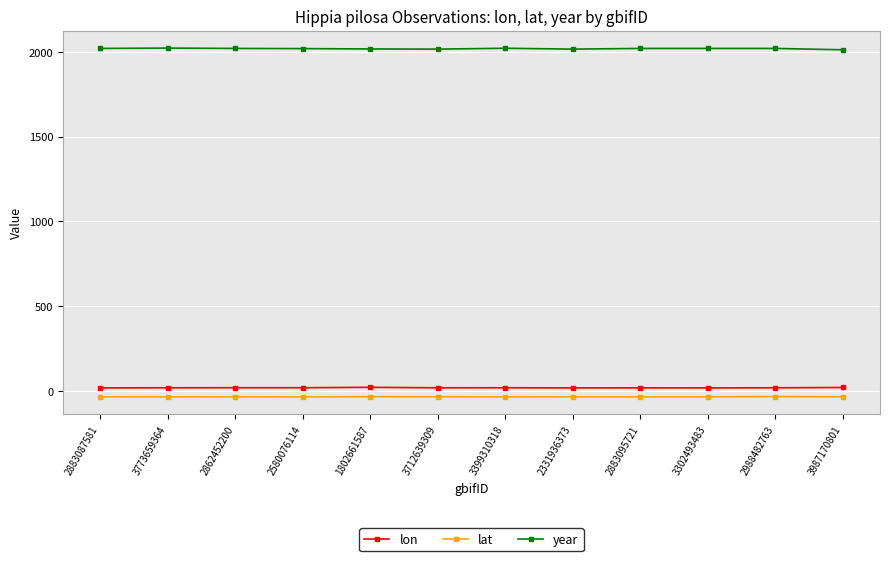

What is the label of the 4th point from the left?

2580076114